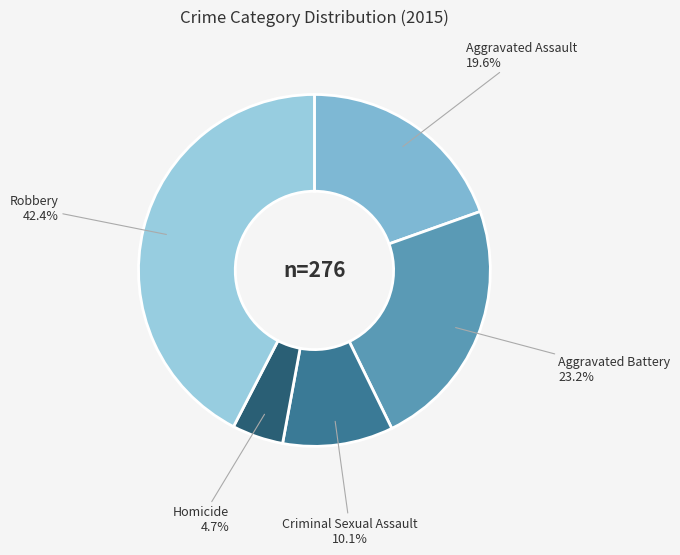

How many slices are in this pie chart?

5